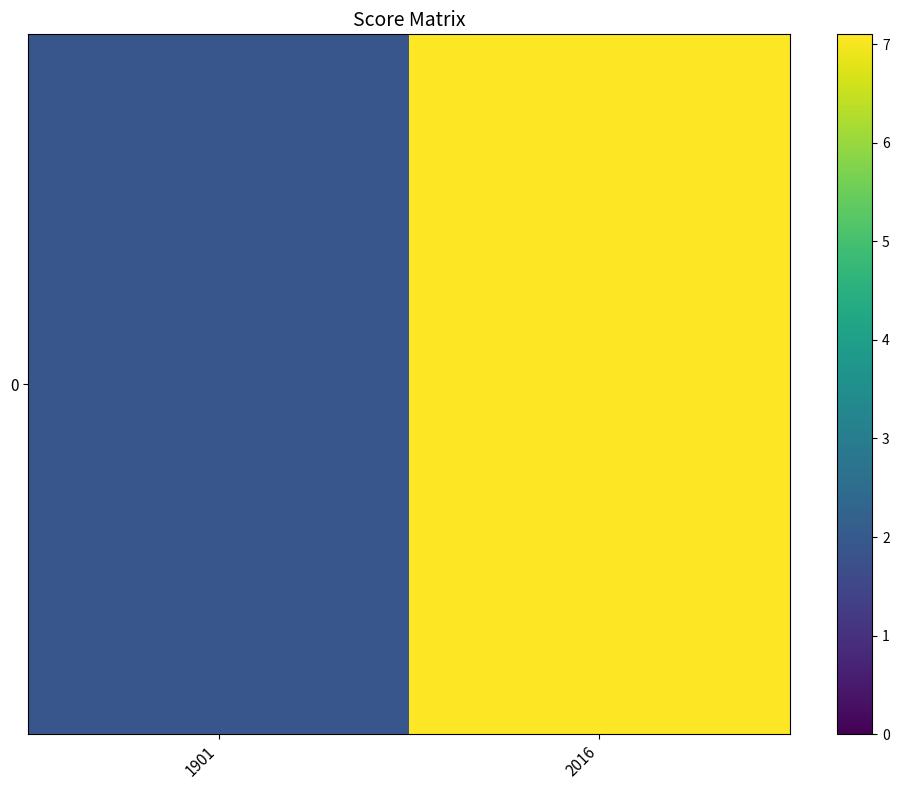

List the labels in order of value, smallest first.

1901, 2016